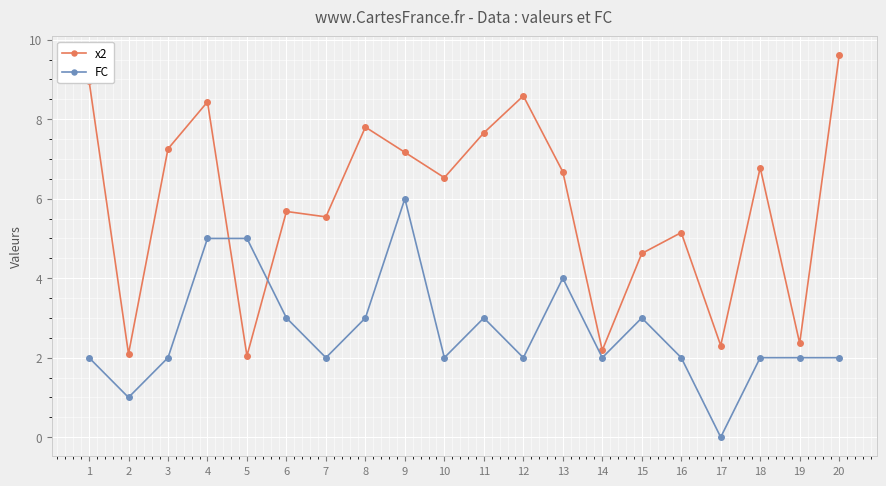

Which series has the largest range (max minus min)?

x2